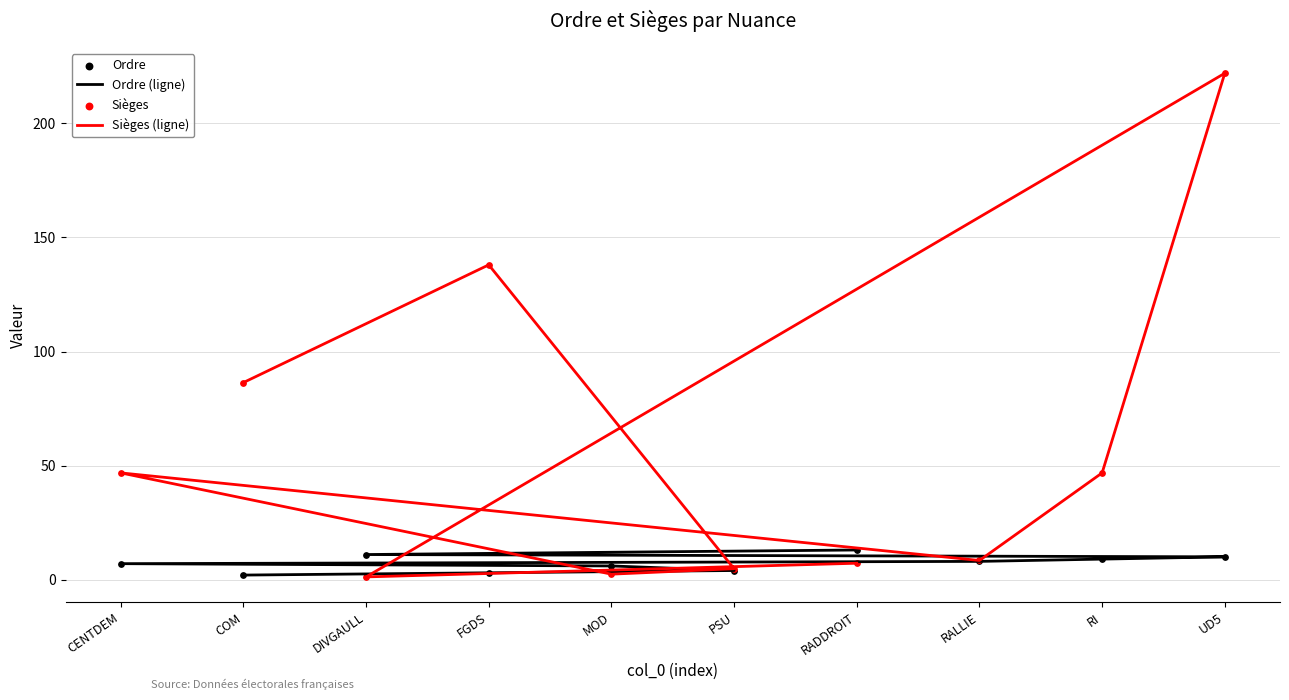

Which series reaches the maximum Y coordinate?

Sièges (ligne)